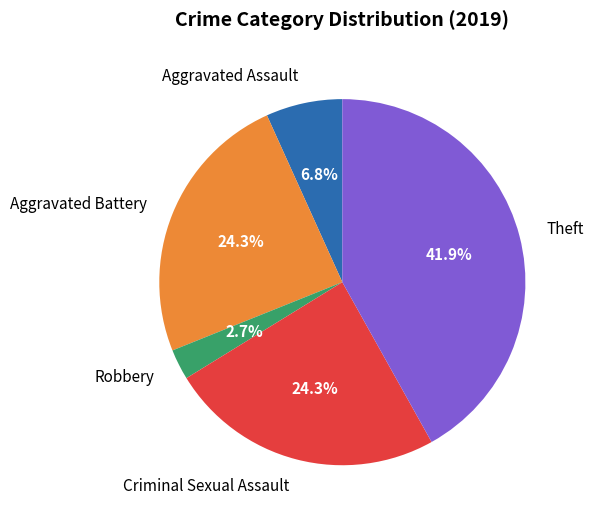

Does Robbery account for over 50% of the chart?

No